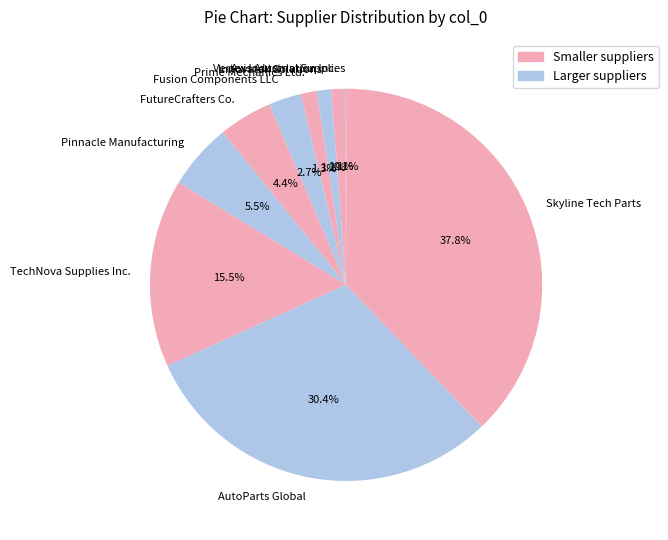

To the nearest percent, what is the combined percentage of TechNova Supplies Inc. and Pinnacle Manufacturing?

21%